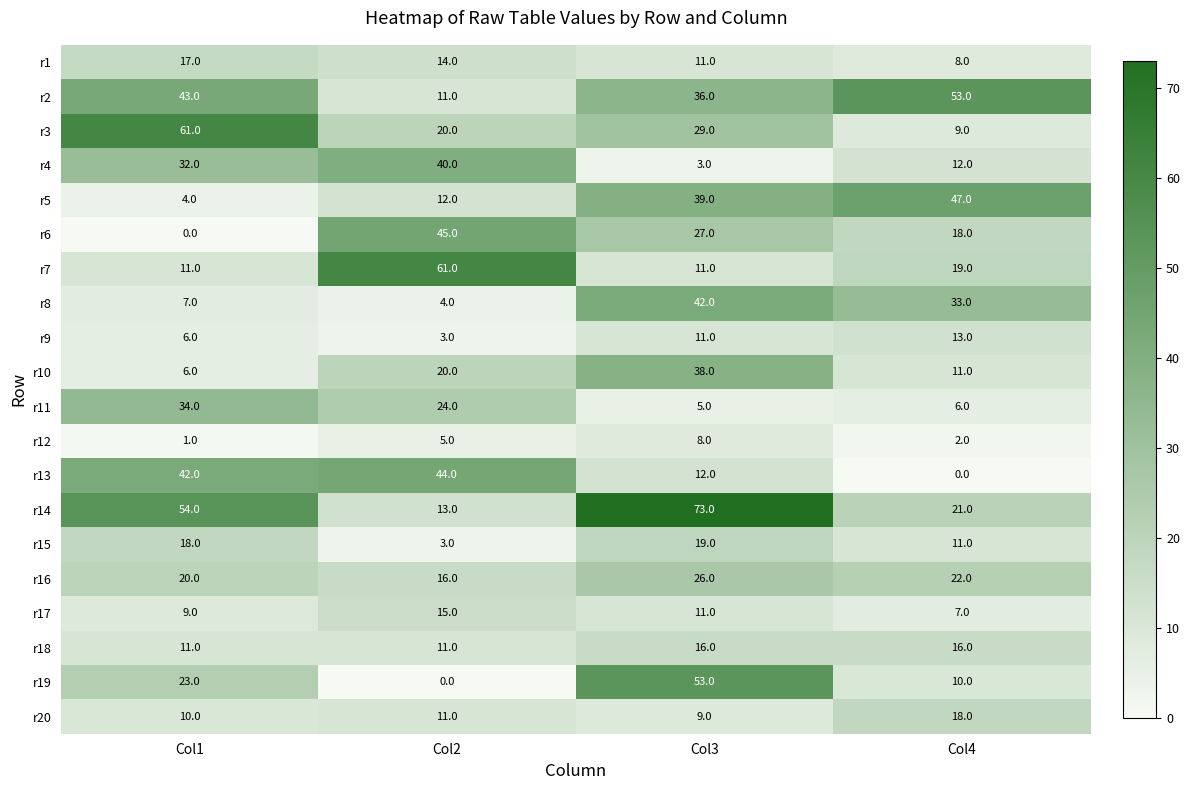

Which series has the largest range (max minus min)?

r14